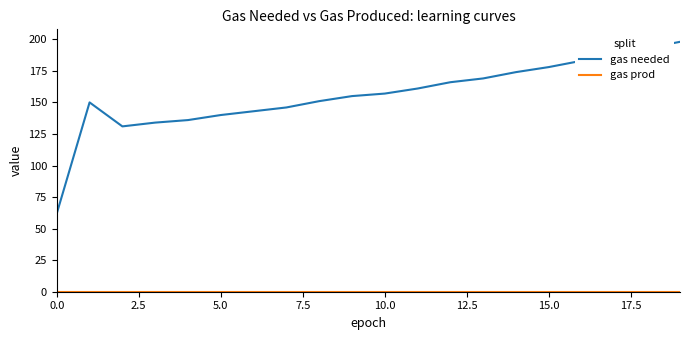

Which series has the largest range (max minus min)?

gas needed